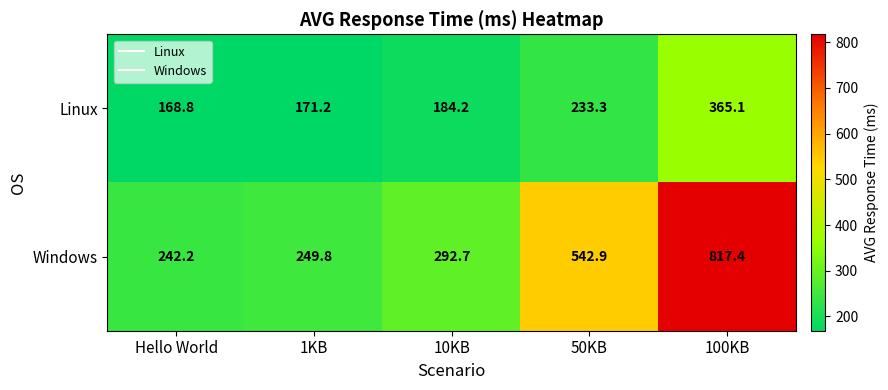

At how many categories does at least one series exceed 704?

1